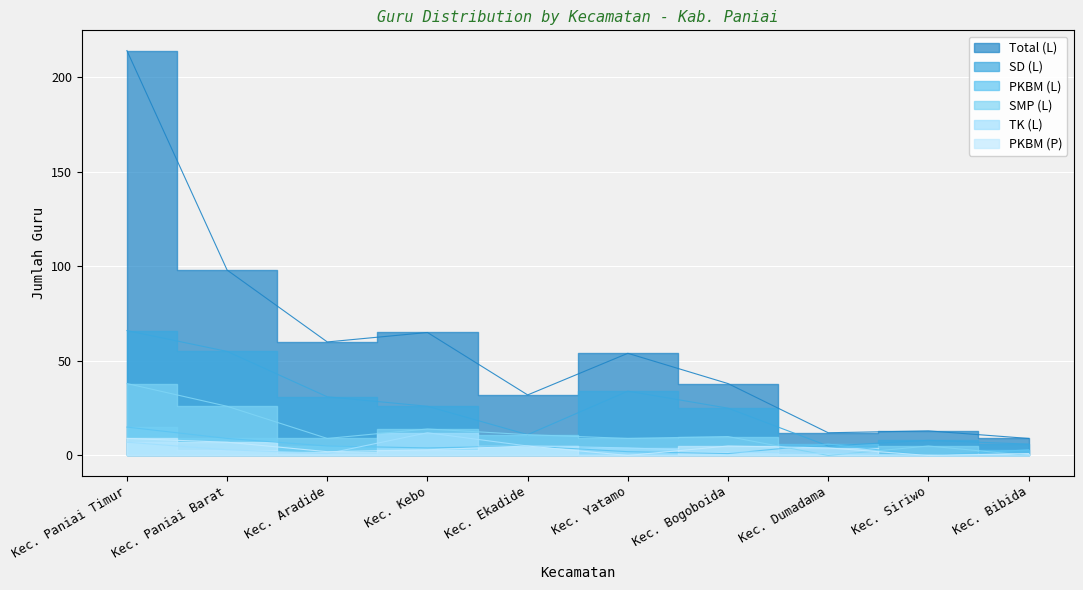

Which series has the largest total across all categories?

Total (L)